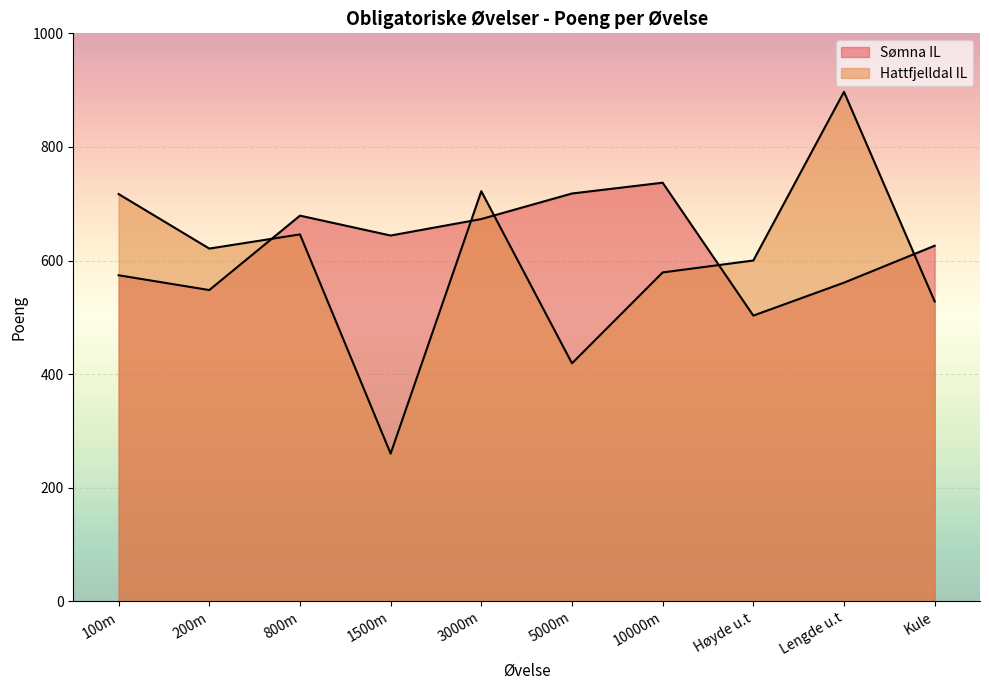

What is the difference between the values at Høyde u.t and Kule?

72